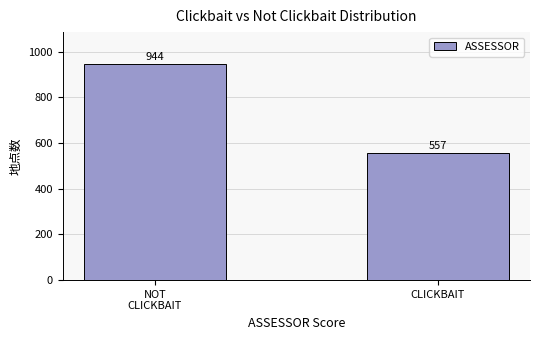

Reading left to right, what are all the values shown in this chart?

944	557